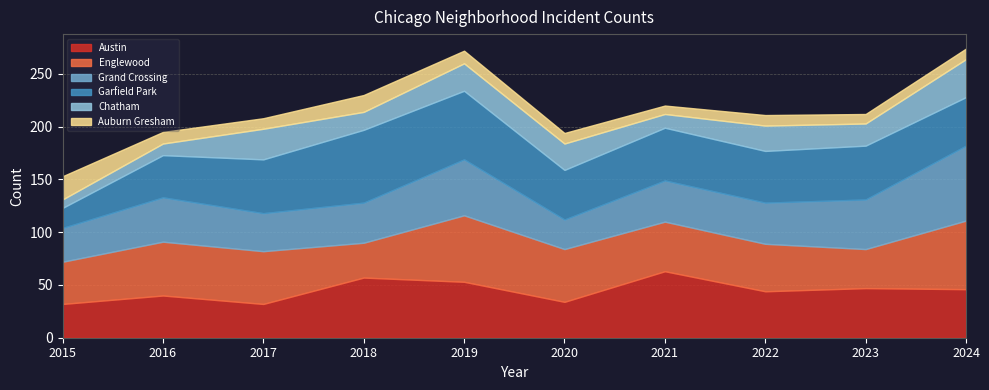

What is the difference between the highest and lowest values at 2021?

55